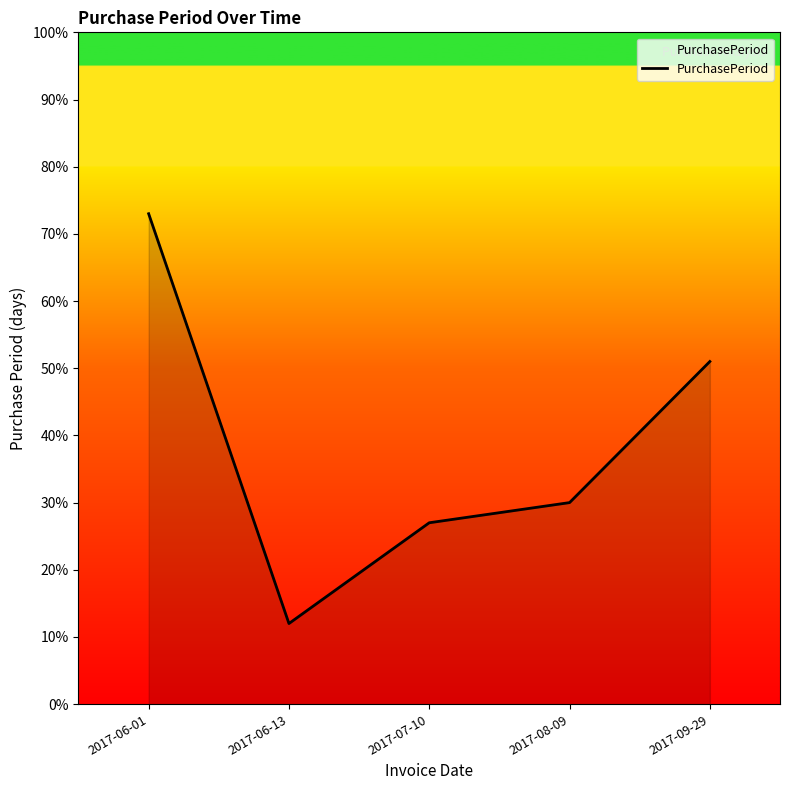

Read the value at 2017-06-13.

12